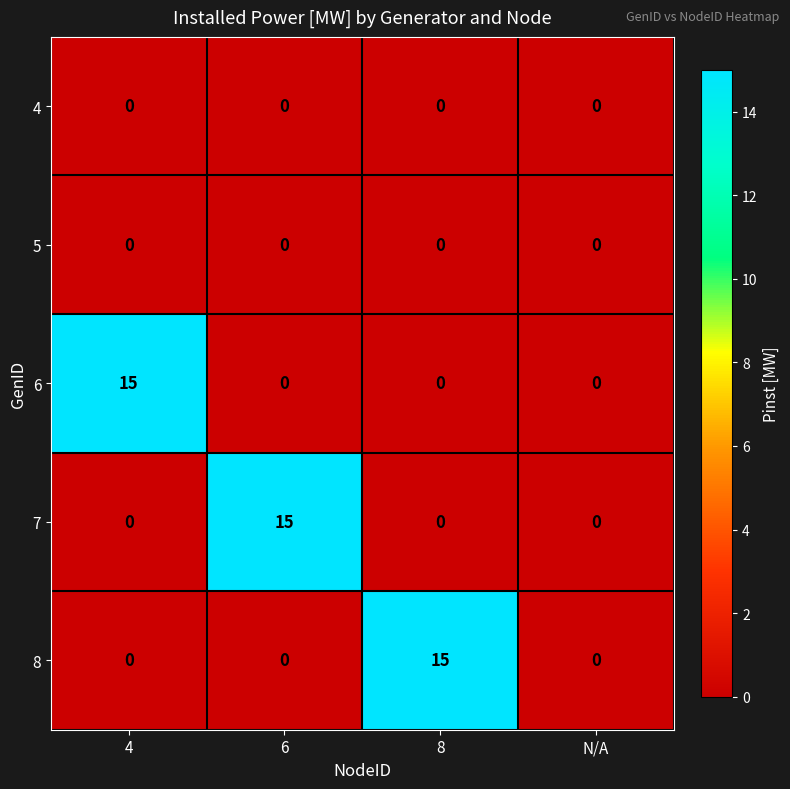

What is the sum of all 6 values?

15